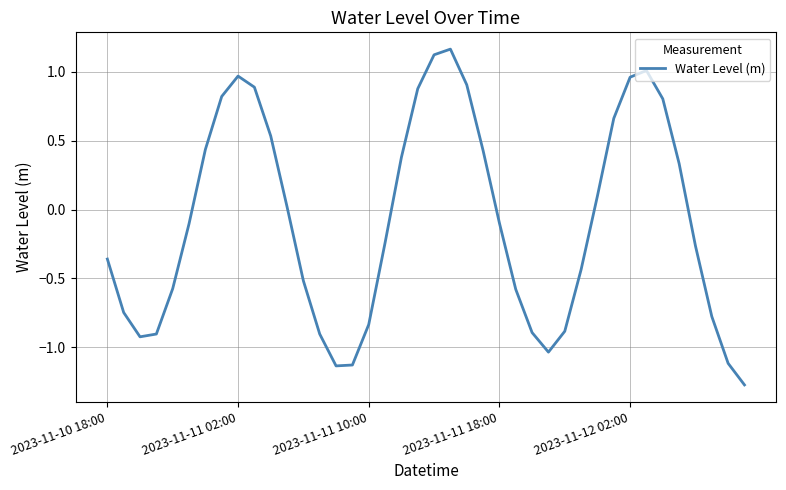

What is the difference between the maximum and minimum values?

2.4